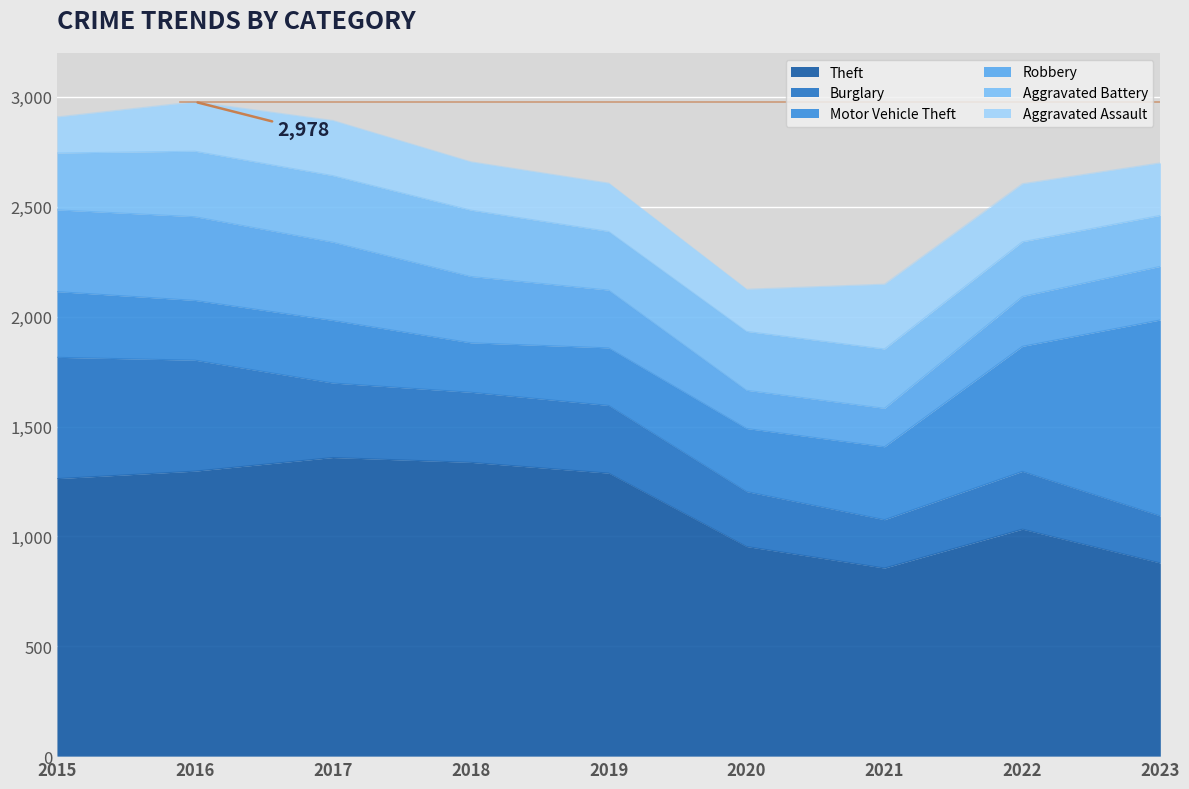

What is the value of the Burglary point at the 9th from the left?

214